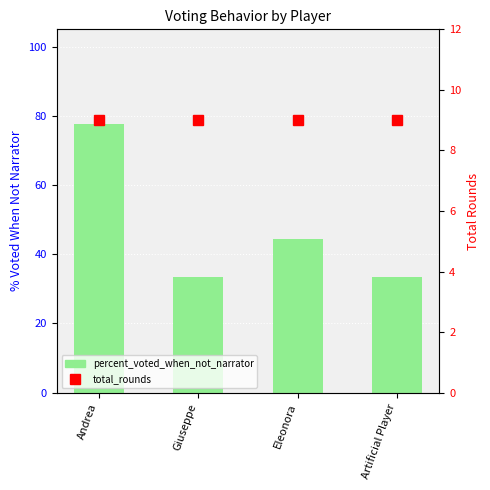

At which category does the chart reach its peak across all series?

Andrea